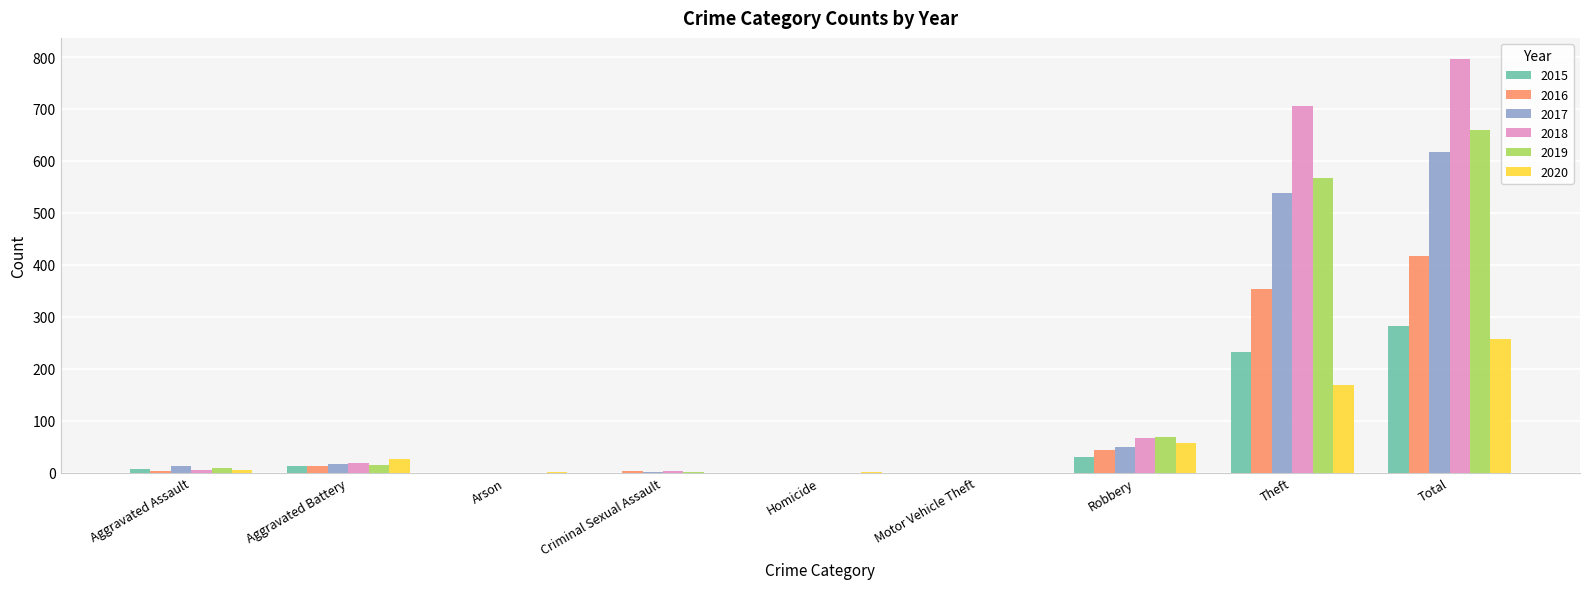

Is the value of 2020 at Robbery greater than the value of 2017 at Arson?

Yes